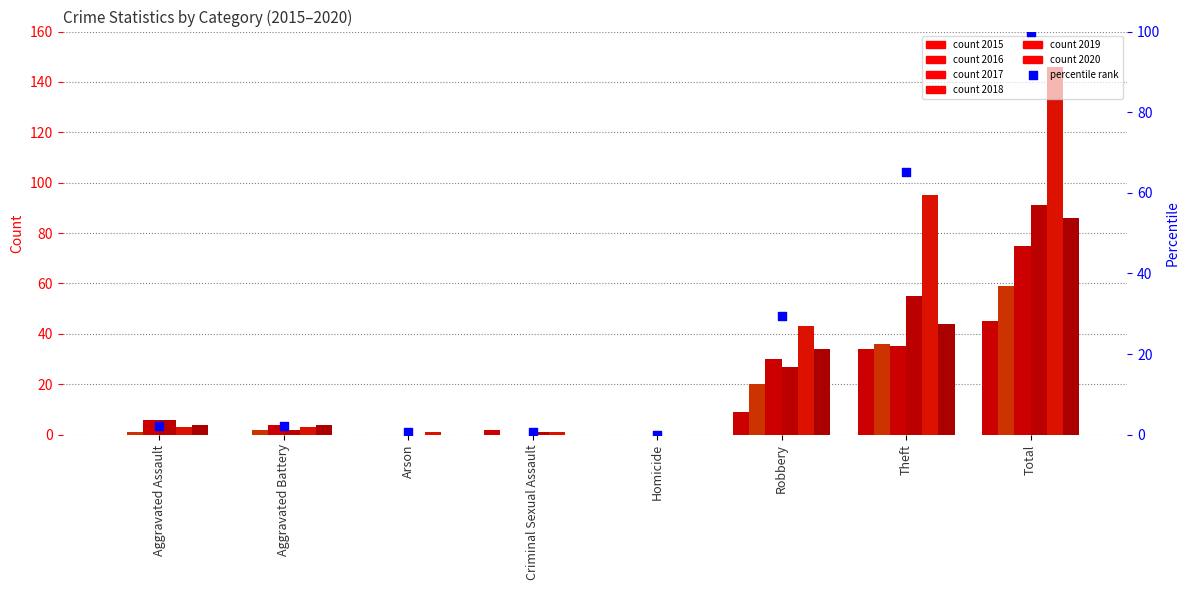

What is the change in value from Robbery to Theft?

+35.6